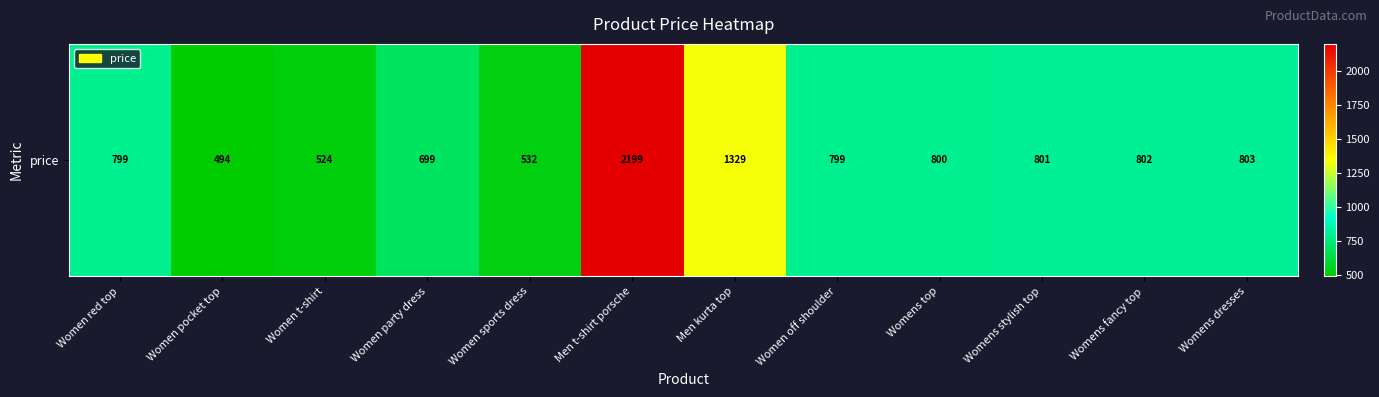

True or false: the data shows 398 at Women party dress.

False